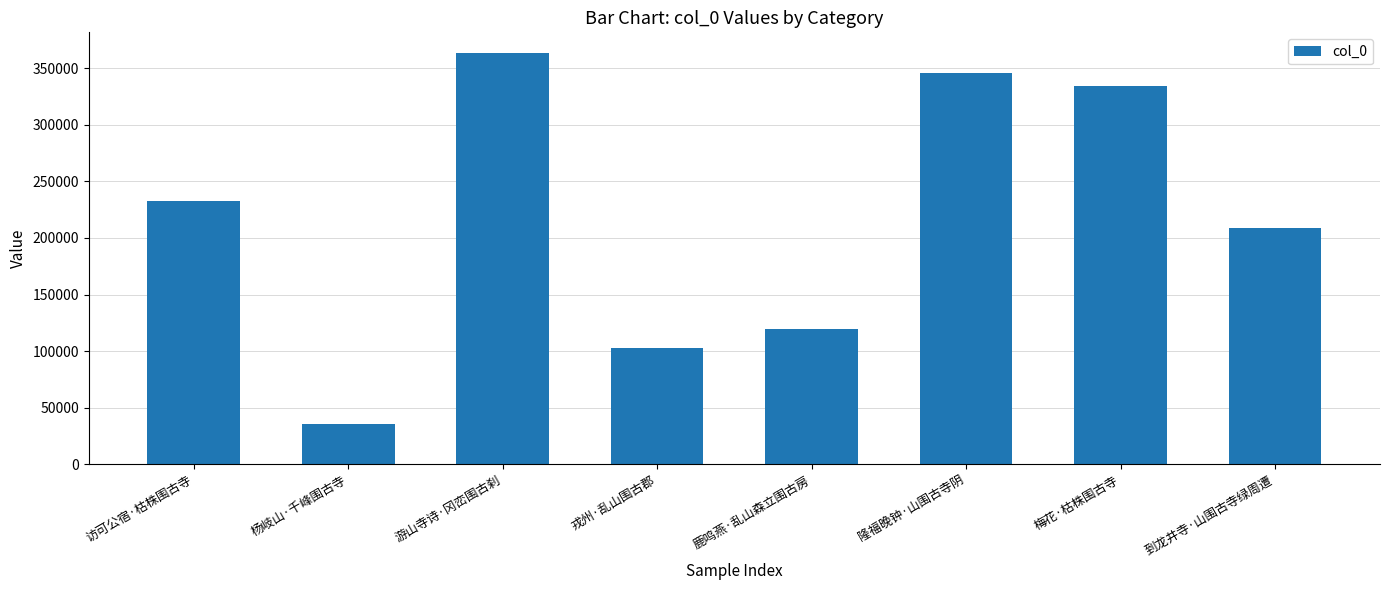

How many data points are less than 232692?

4